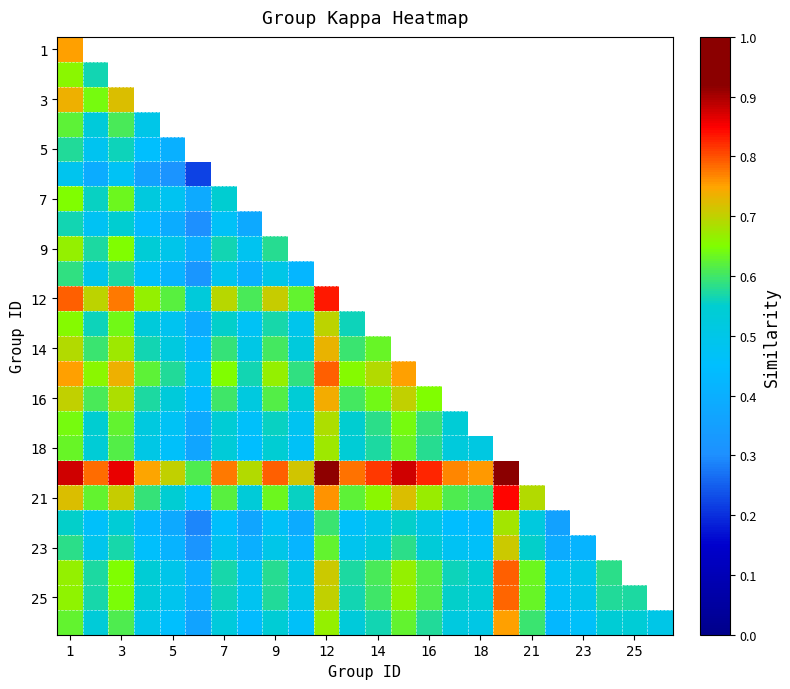

The value of 12 at 3 is 0.3. True or false?

False